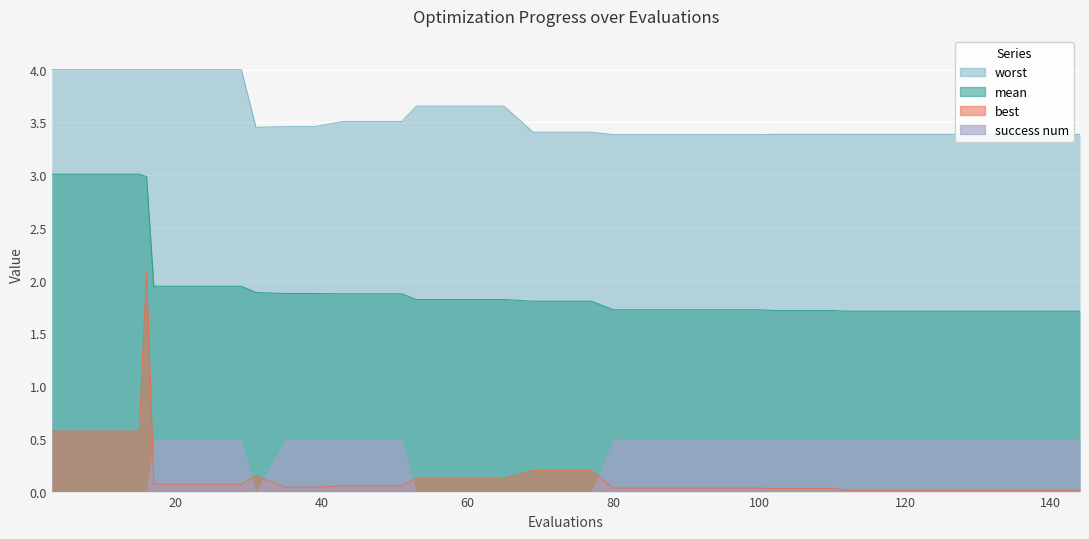

Is the value of worst at 15 greater than the value of best at 88?

Yes